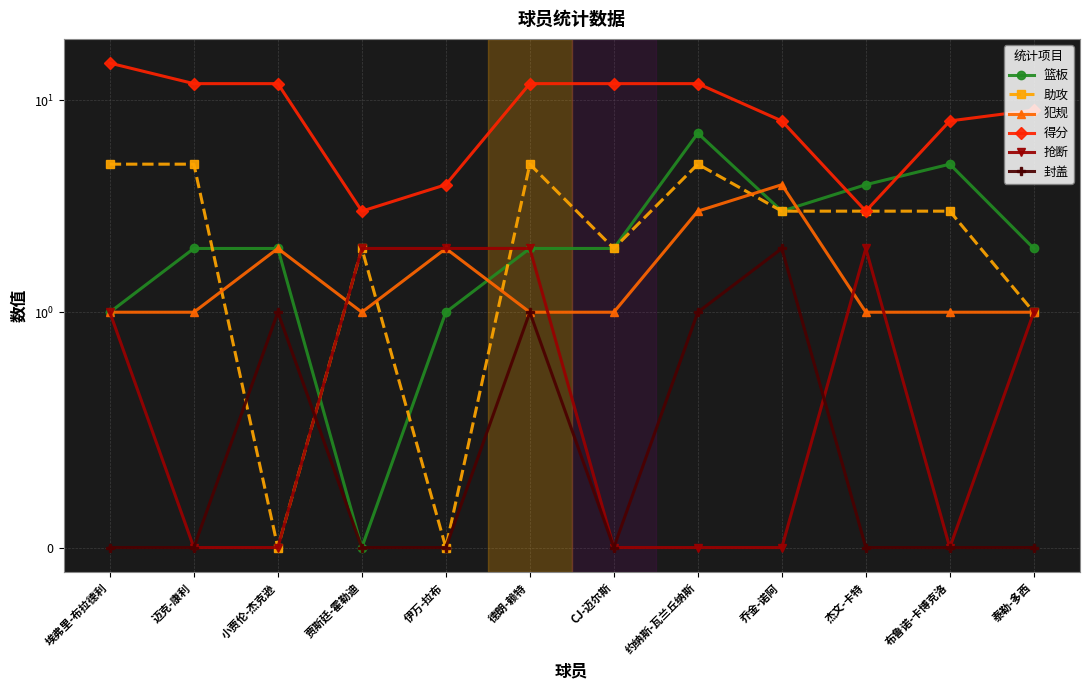

True or false: 助攻 has a value of 1 at 杰文-卡特.

False